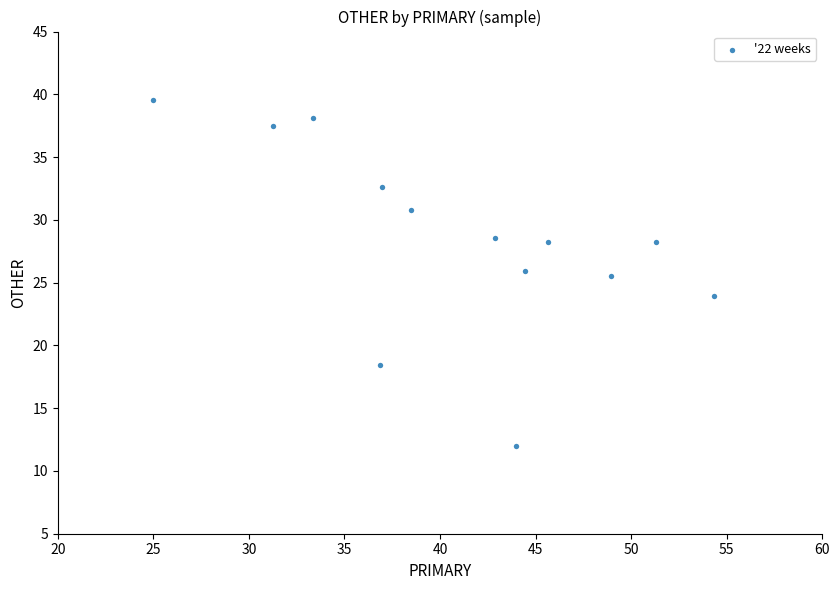

What is the range of X values (max minus min)?

29.3